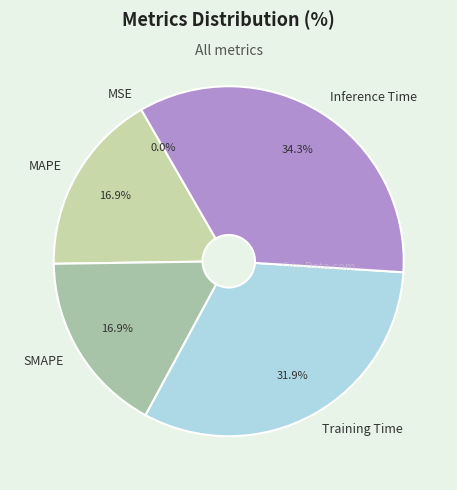

Do SMAPE and Training Time together represent more than half of the pie?

No